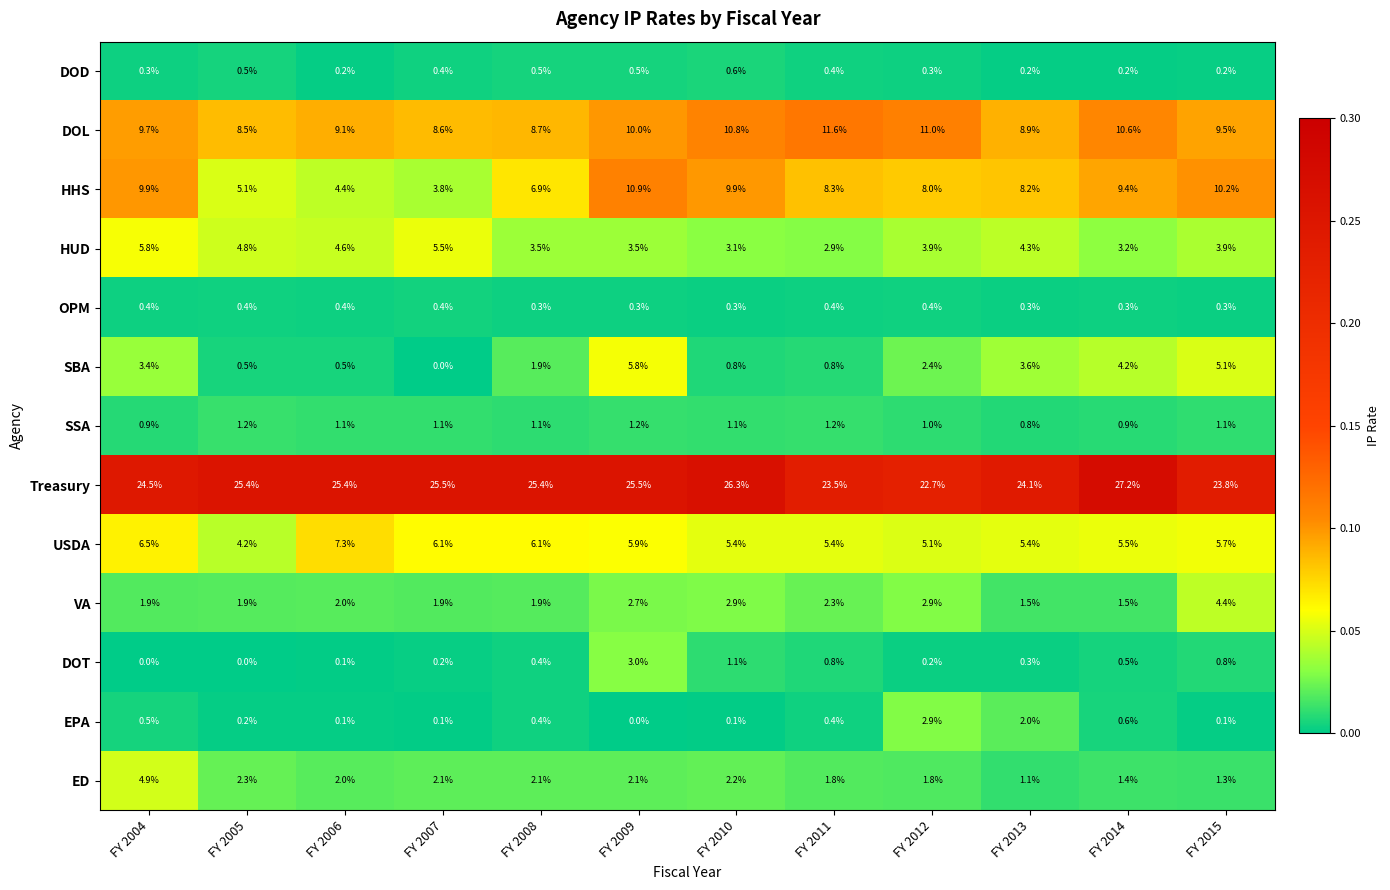

What is the total value across all series at FY 2005?

55.0